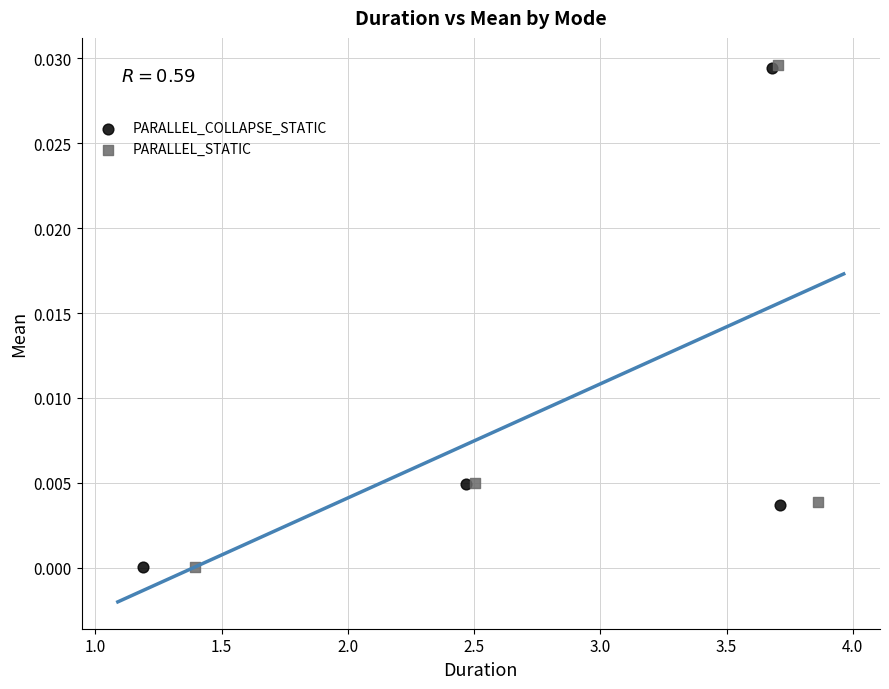

What are all the series names shown in the legend?

PARALLEL_COLLAPSE_STATIC, PARALLEL_STATIC